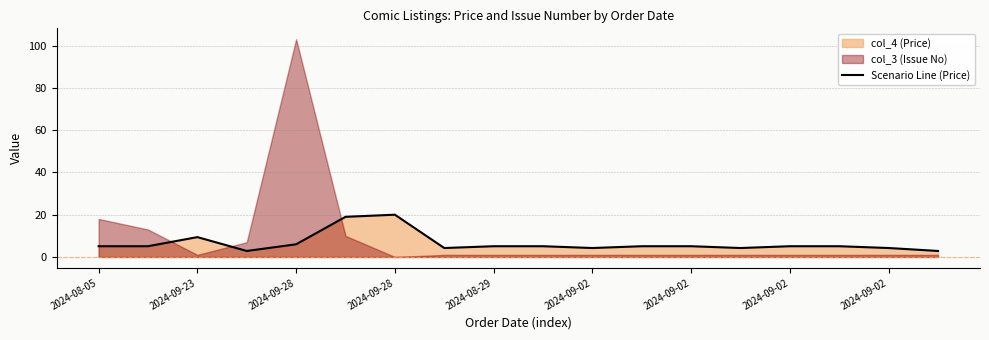

What is the sum of the values at 17 and 2024-08-29?

8.8